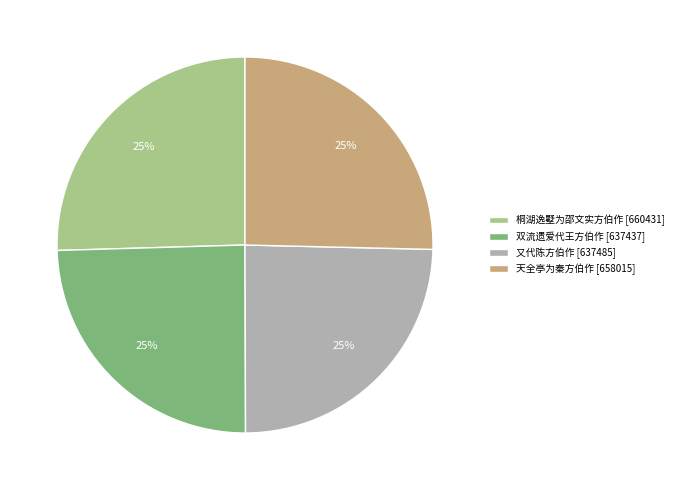

To the nearest percent, what is the average slice percentage?

25%